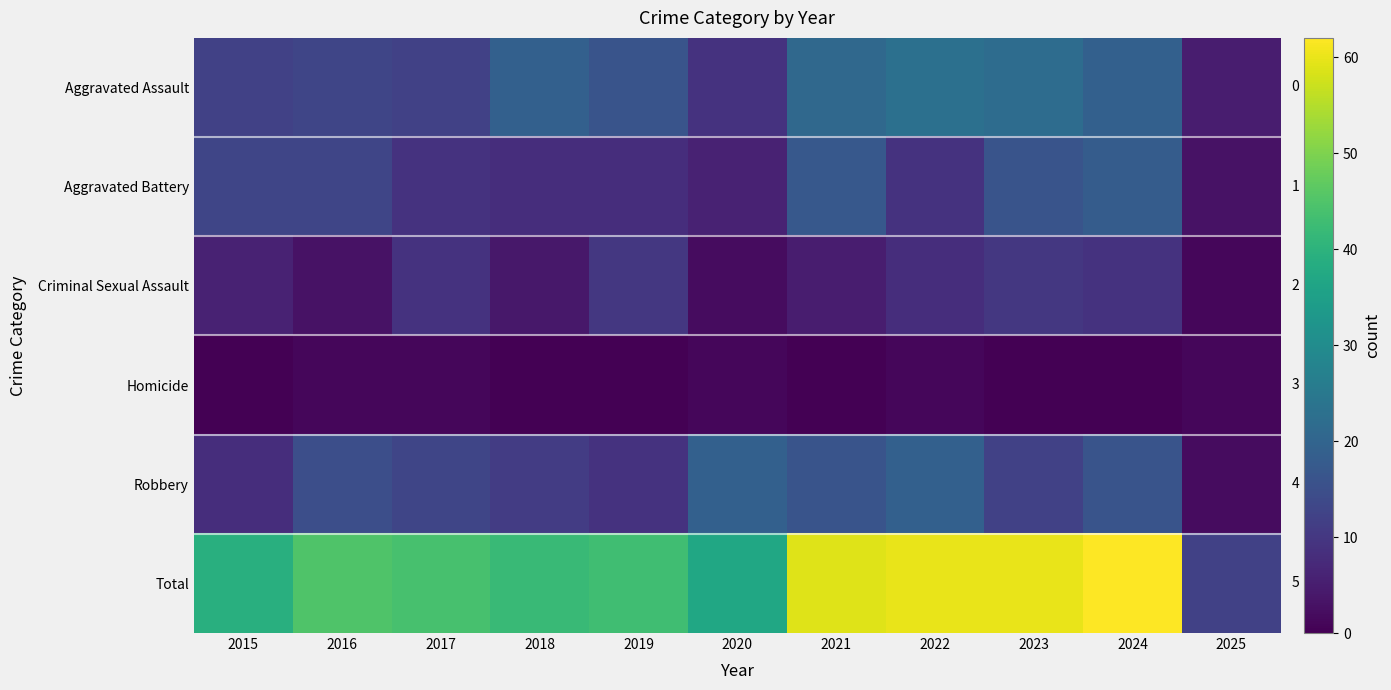

Which series has the widest spread of values?

Total